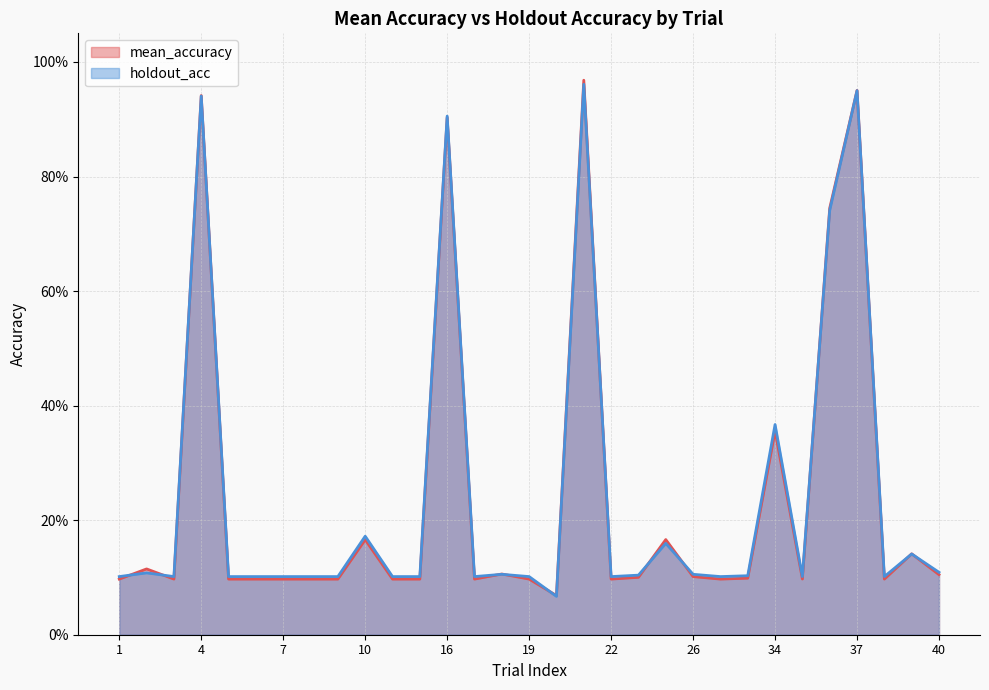

How many lines are shown in the chart?

2